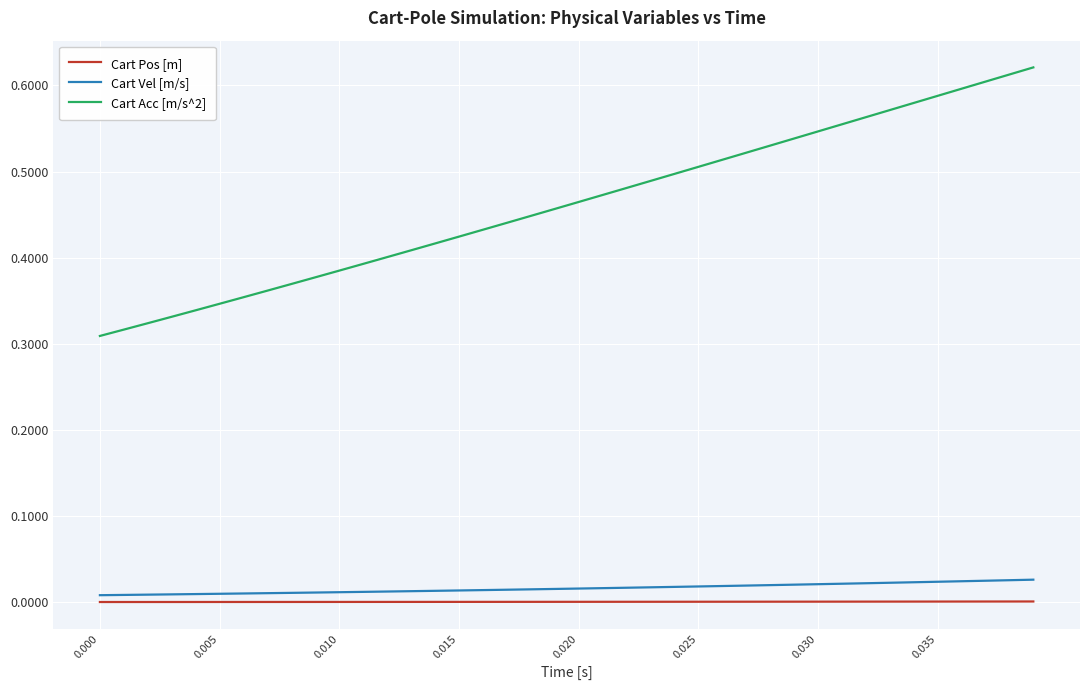

Which series has the widest spread of values?

Cart Acc [m/s^2]